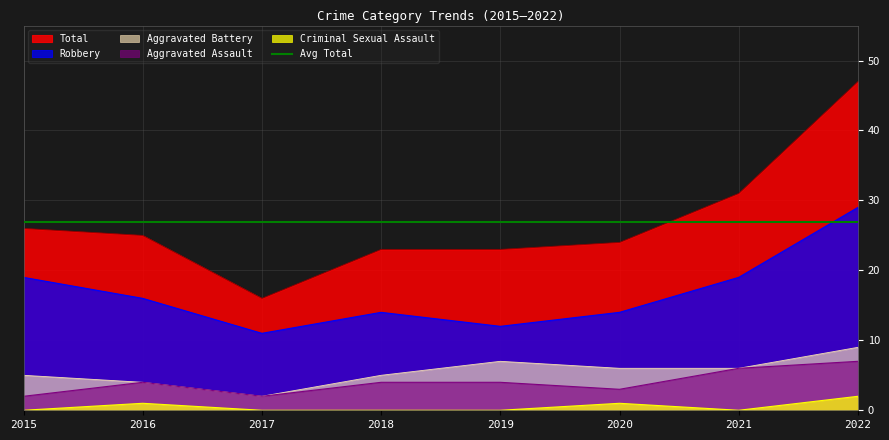

The Total series shows 25 at 2016. True or false?

True